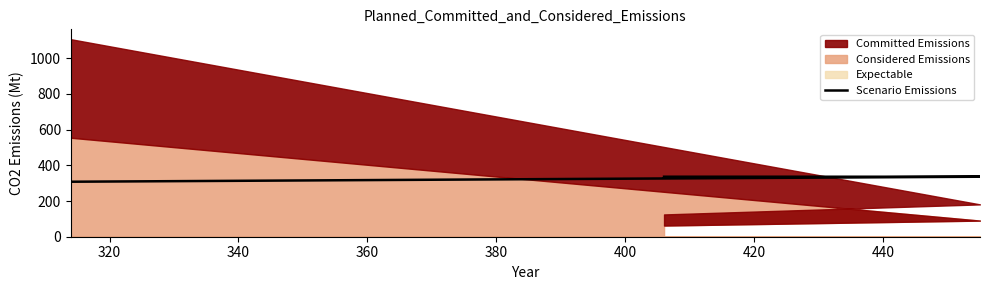

Reading left to right, extract all data points from this chart.

308	336	336